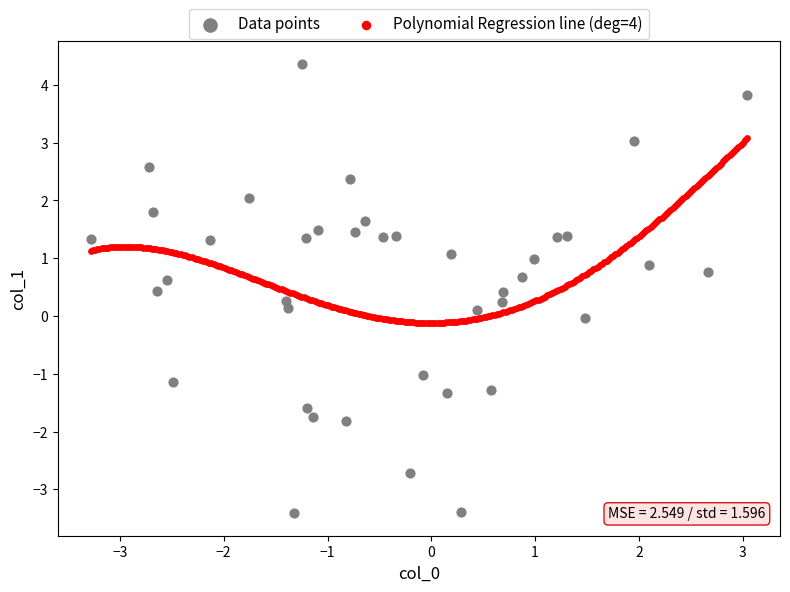

Which series has the widest spread of Y values?

Data points